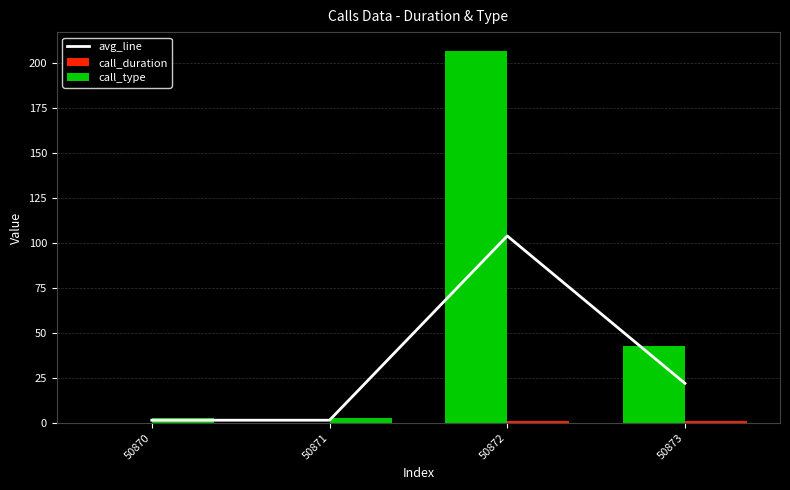

Reading right to left, transcribe all the data shown in this chart.

avg_line: 50873=22.0	50872=104.0	50871=1.5	50870=1.5
call_duration: 50873=43.0	50872=207.0	50871=0.0	50870=0.0
call_type: 50873=1.0	50872=1.0	50871=3.0	50870=3.0